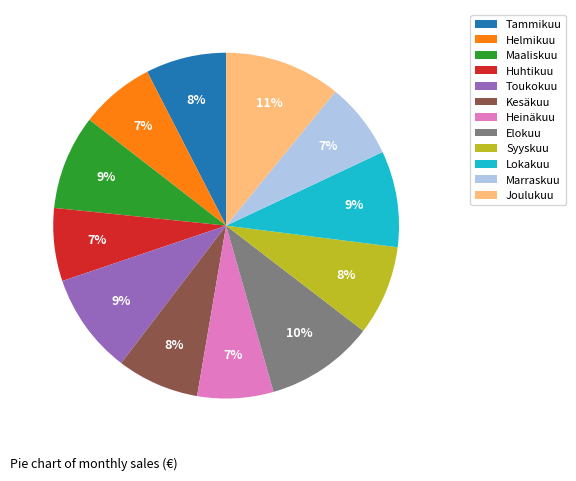

What is the ratio of the value at Maaliskuu to the value at Lokakuu?

1.0